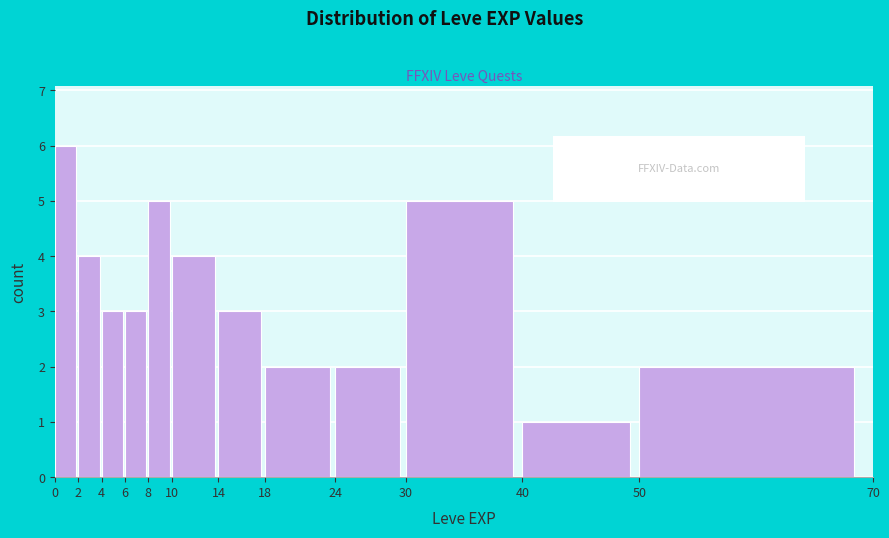

What is the height of the bar covering 10 to 14 on the x-axis? The values are not printed on the chart, so give them approximately, as read against the axis.

4